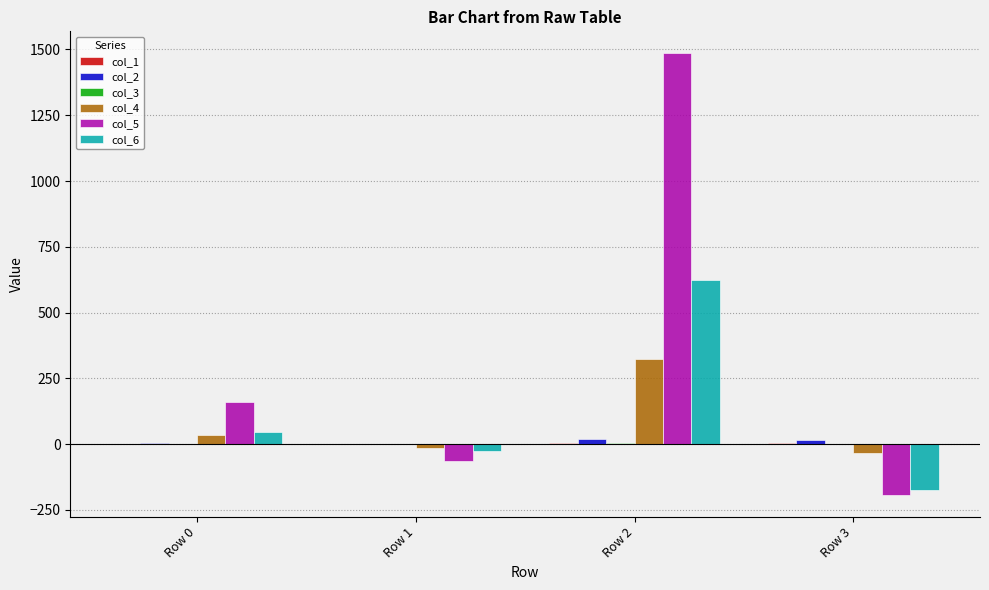

Does the chart contain stacked bars?

No